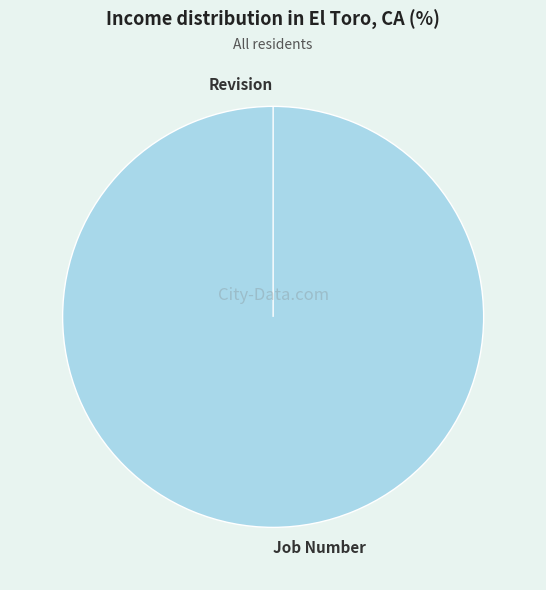

Is it true that Job Number is 94% of the pie?

False